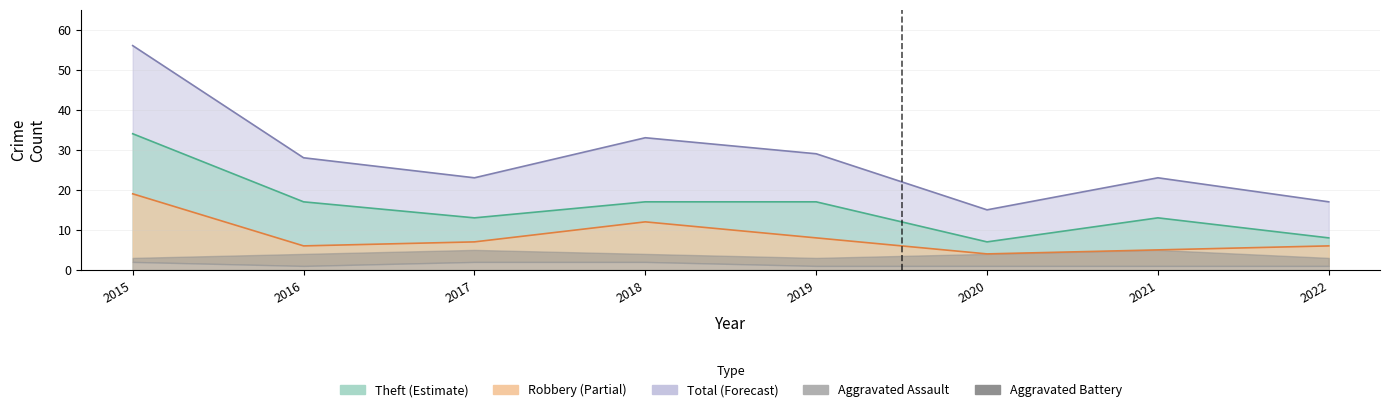

What is the difference between the second highest and minimum values in the Total series?

18